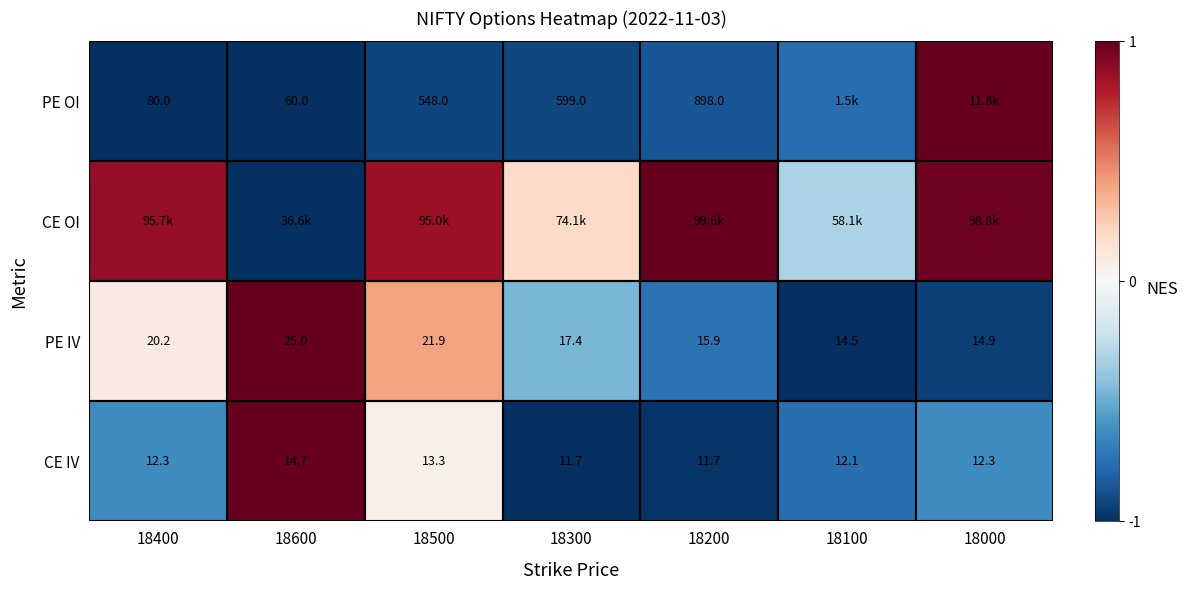

Is the value of PE IV at 18500 greater than the value of PE OI at 18500?

No